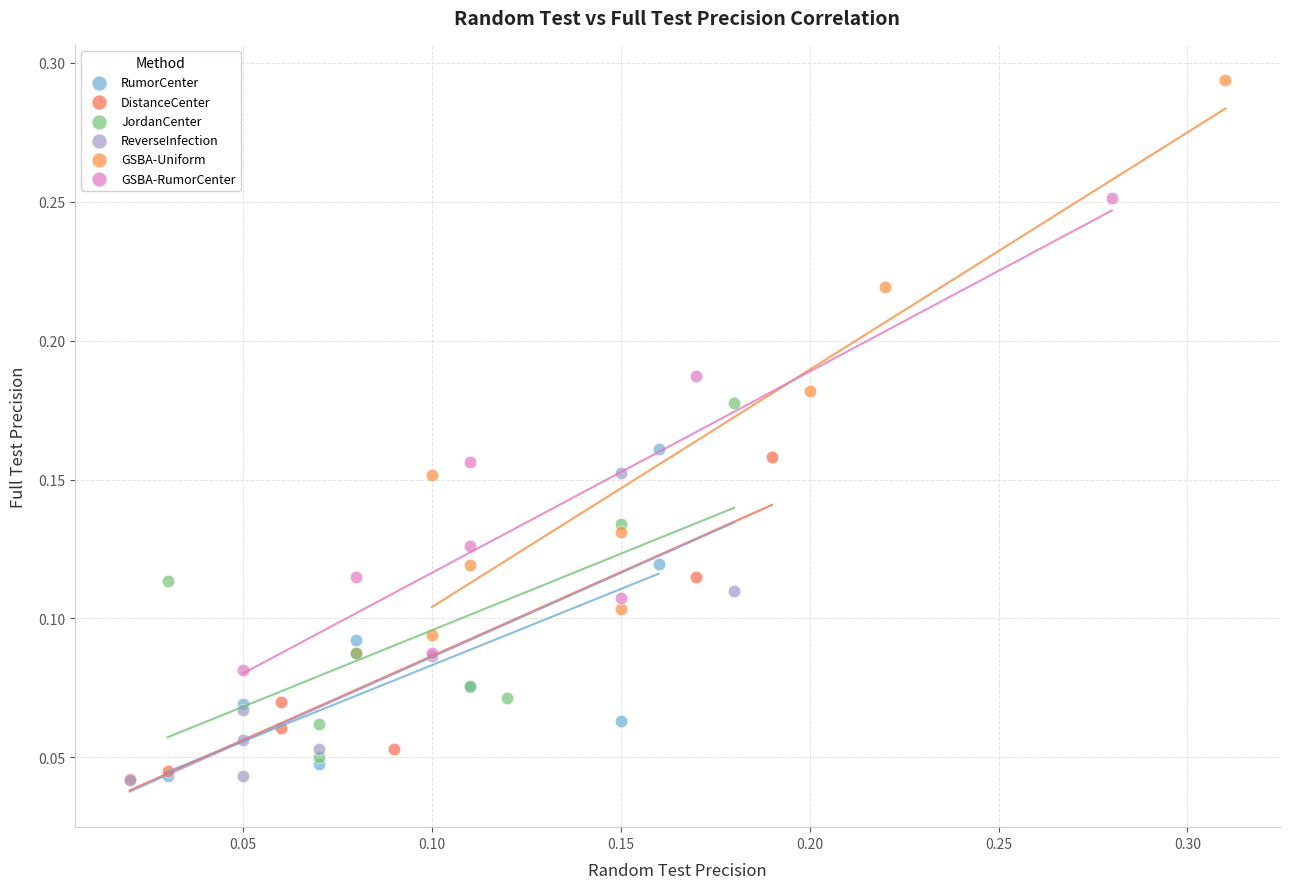

Which series has the largest Y range (max minus min)?

GSBA-Uniform